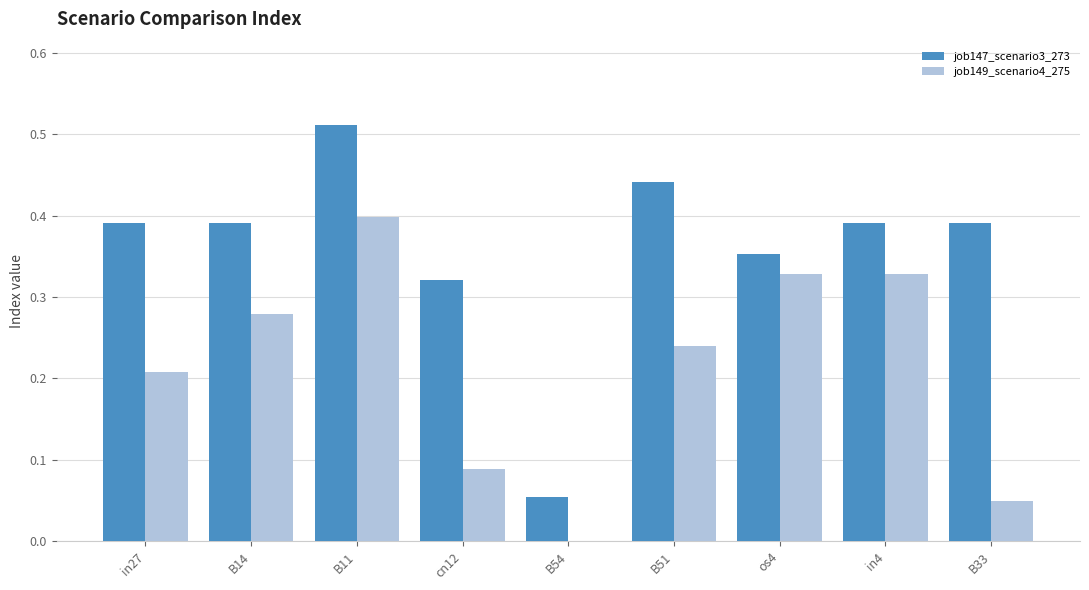

Is it true that job147_scenario3_273 equals 0.4 at in4?

True